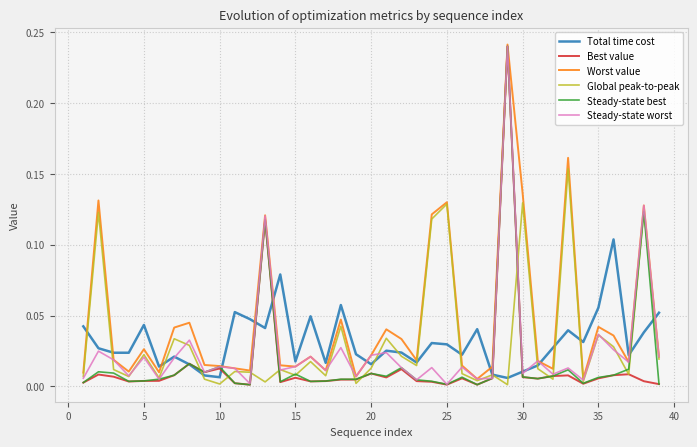

Which series has the largest total across all categories?

Worst value